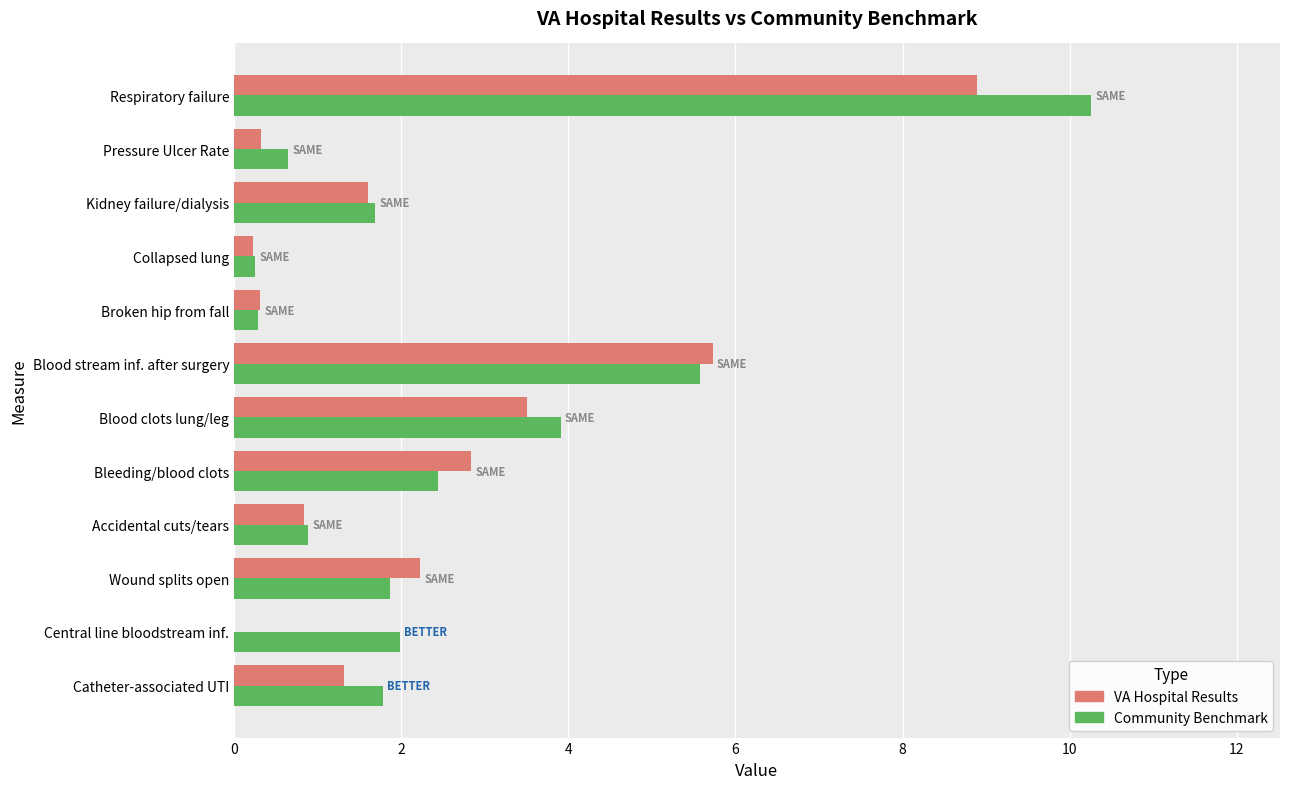

At which label does Community Benchmark reach its peak?

Respiratory failure